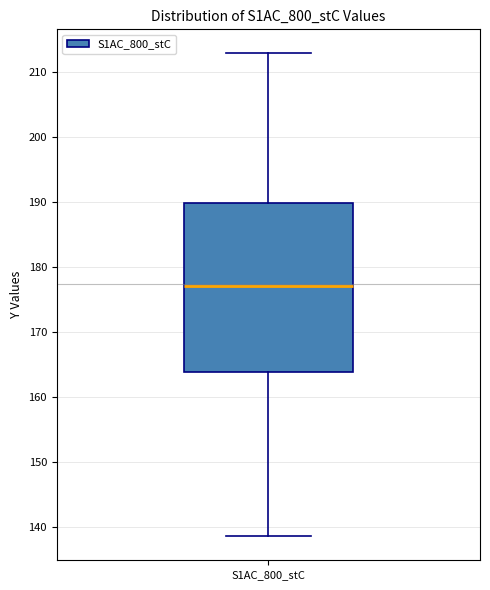

Transcribe this box plot: give where the median line is, the range the box spans, and where the two whiskers end, as read against the y-axis. The values are not printed on the chart, so give them approximately, as read against the axis.

median 177, box 164 to 190, whiskers 139 to 213